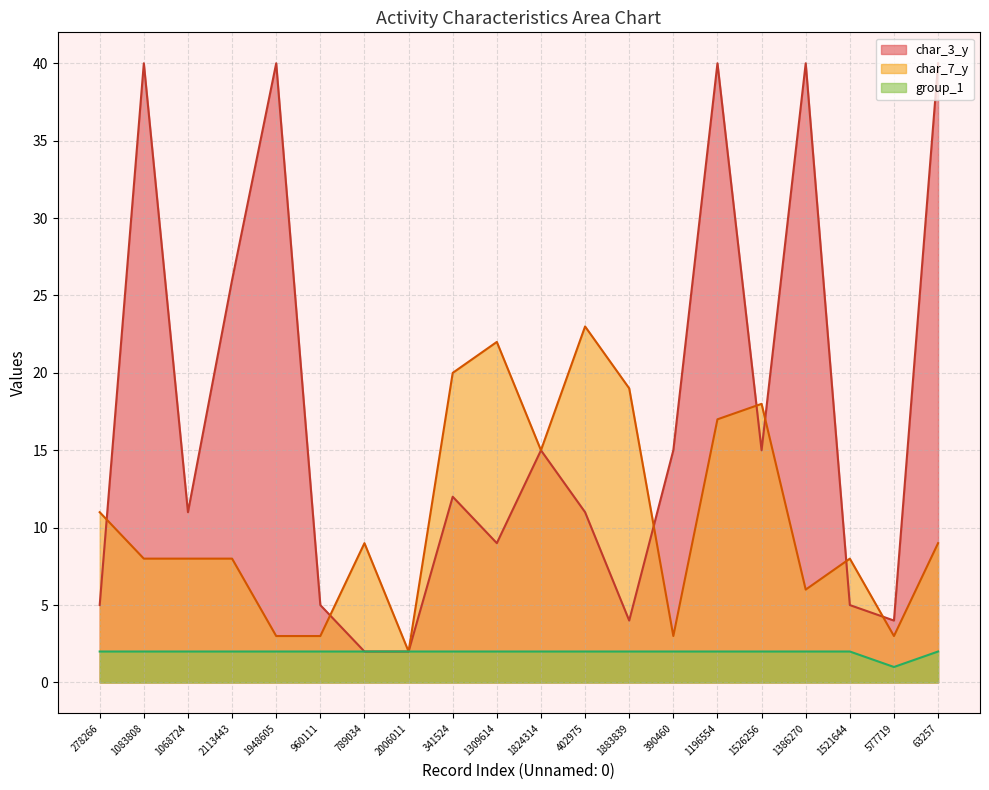

True or false: group_1 and char_7_y intersect in this chart.

False